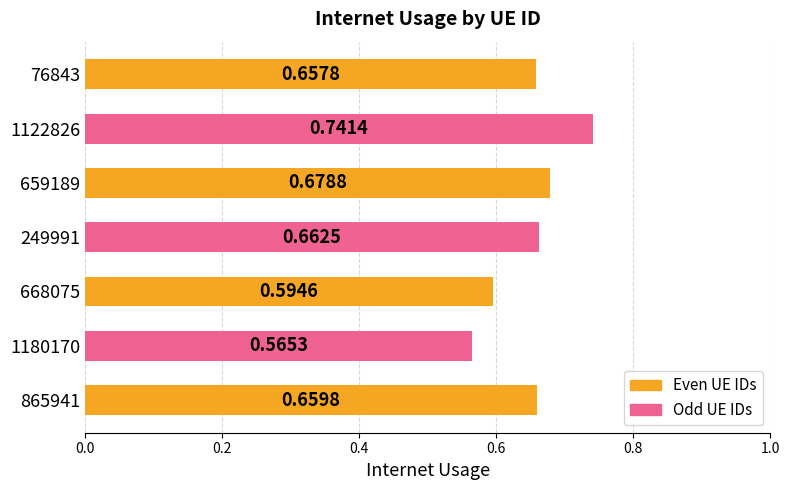

Rank the categories by value from lowest to highest.

1180170, 668075, 76843, 865941, 249991, 659189, 1122826